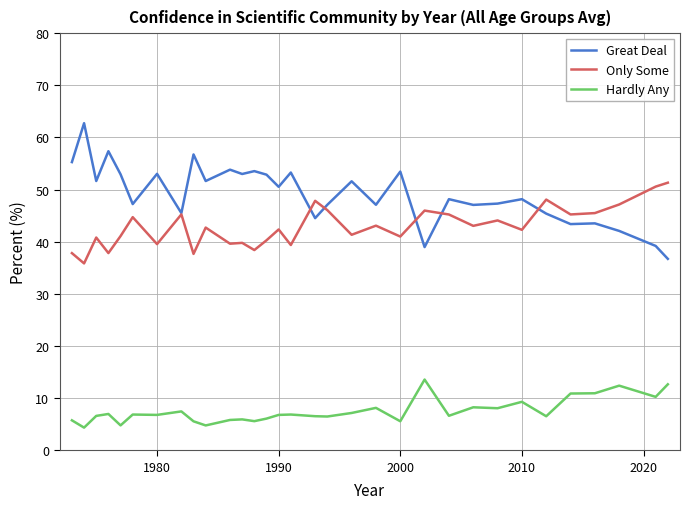

How many categories are shown in the chart?

32